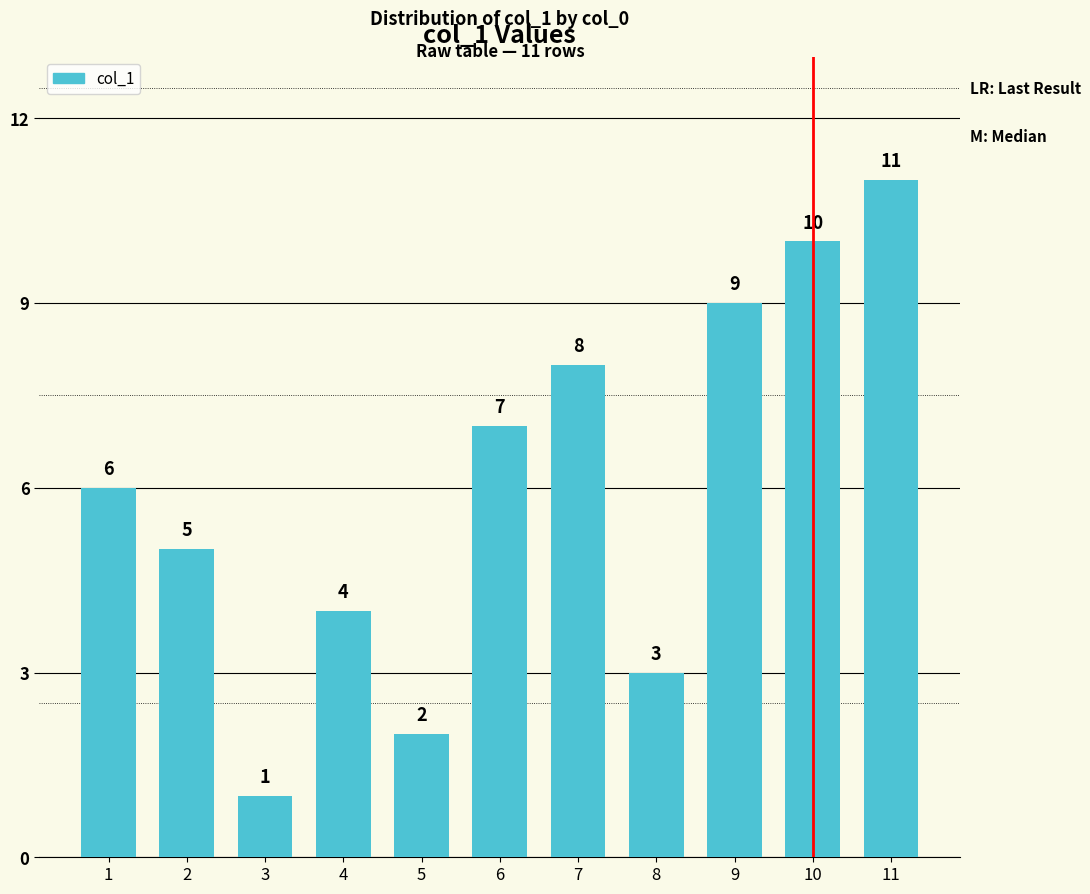

Is it true that the value at 7 is 8?

True